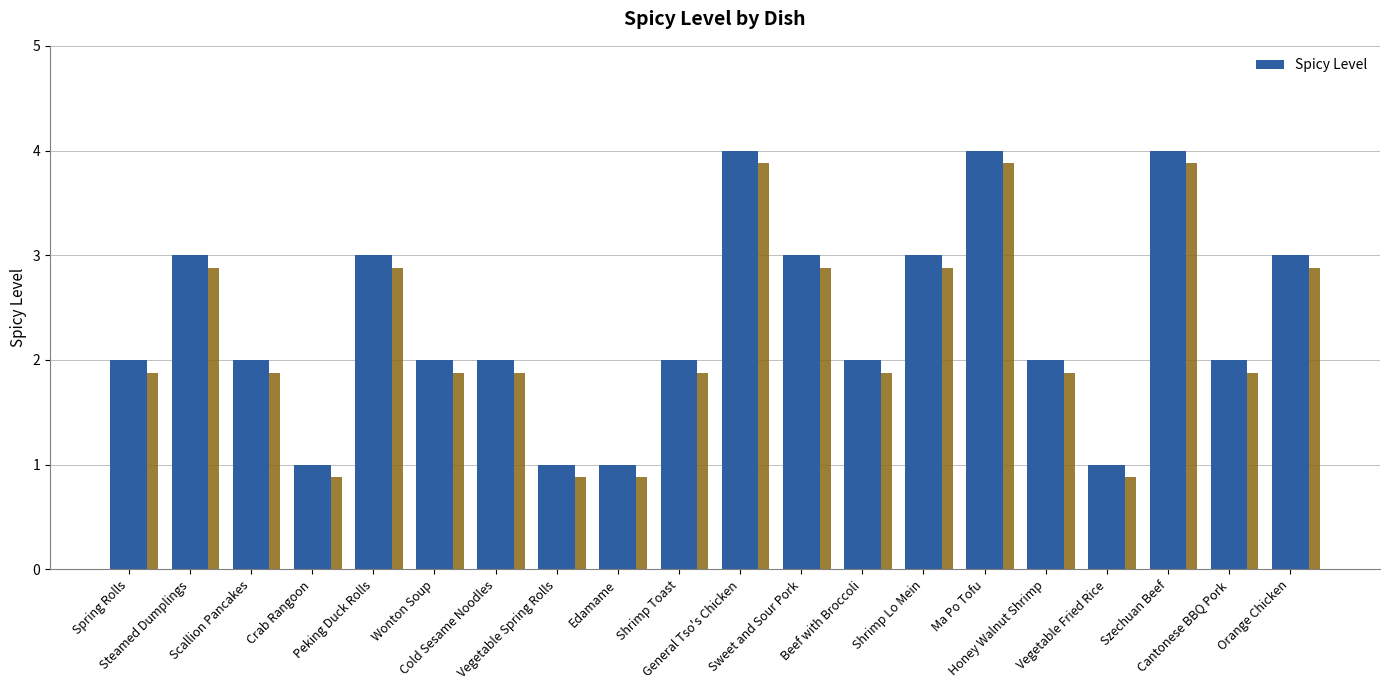

What is the sum of the values at Cold Sesame Noodles and Shrimp Lo Mein?

5